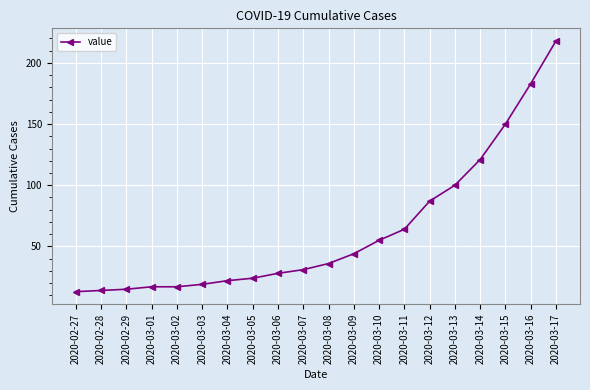

How many series are shown in this chart?

1